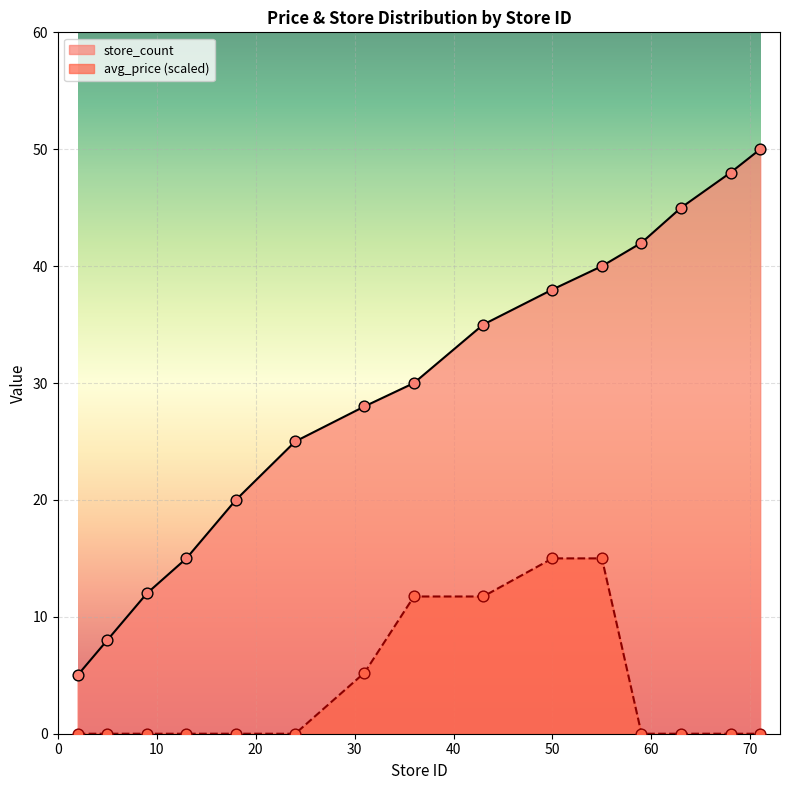

What are all the series names shown in the legend?

store_count, avg_price (scaled)